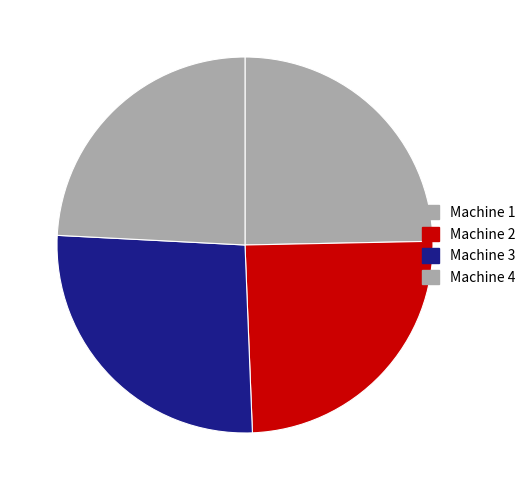

Combined, do Machine 3 and Machine 2 account for over 50%?

Yes